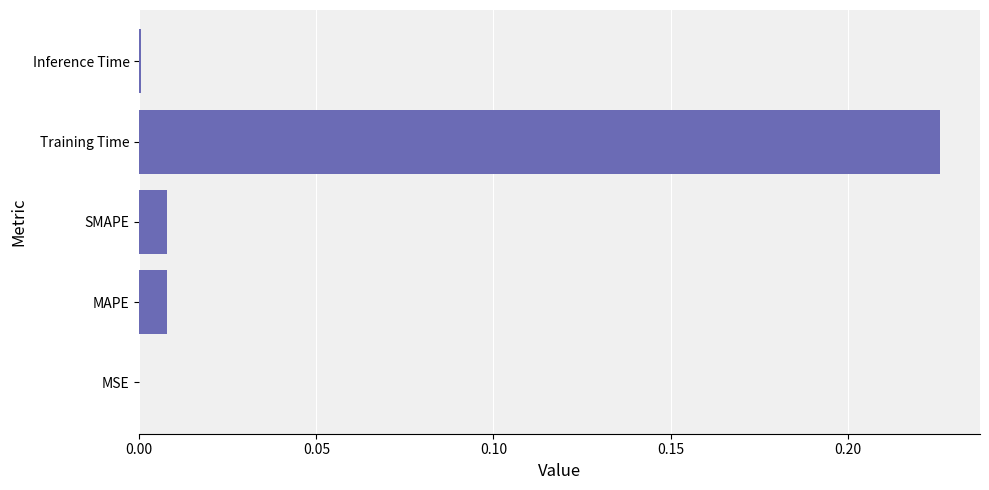

Is it true that the value at MAPE is 0.0?

True